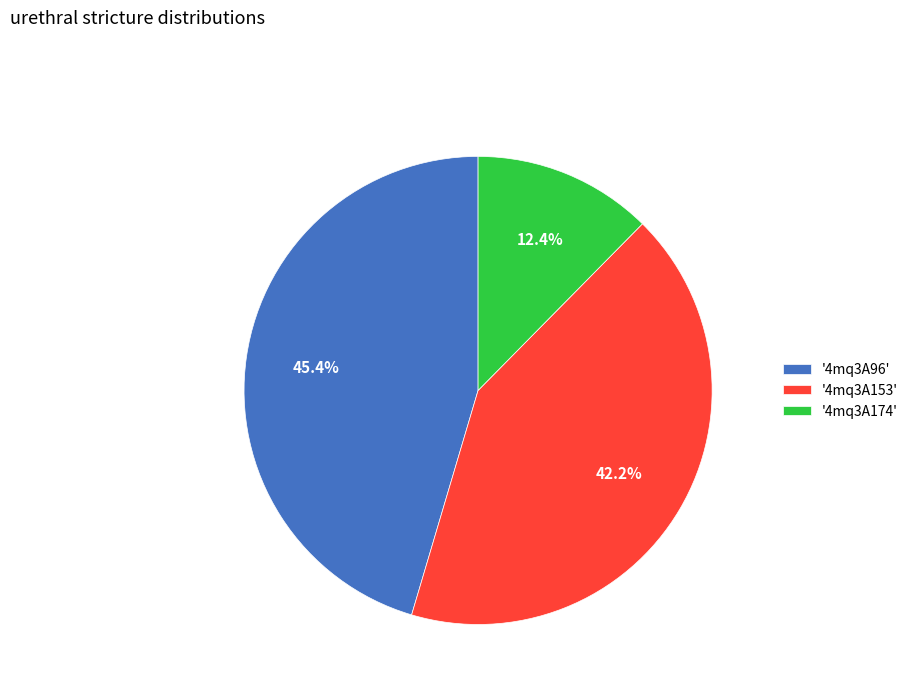

Is there any slice that represents more than half of the pie?

No